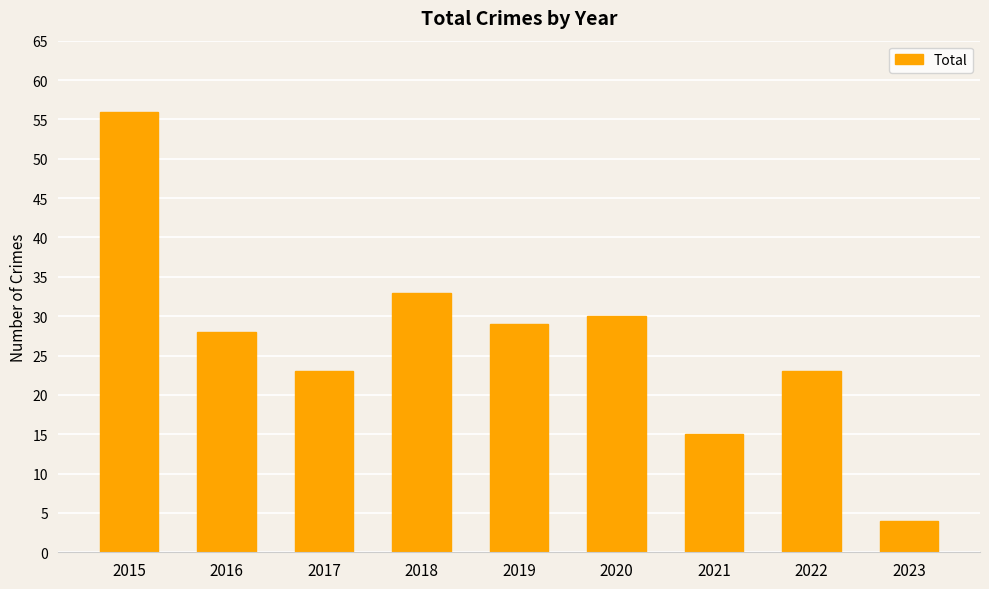

Reading right to left, what are all the values shown in this chart?

4	23	15	30	29	33	23	28	56